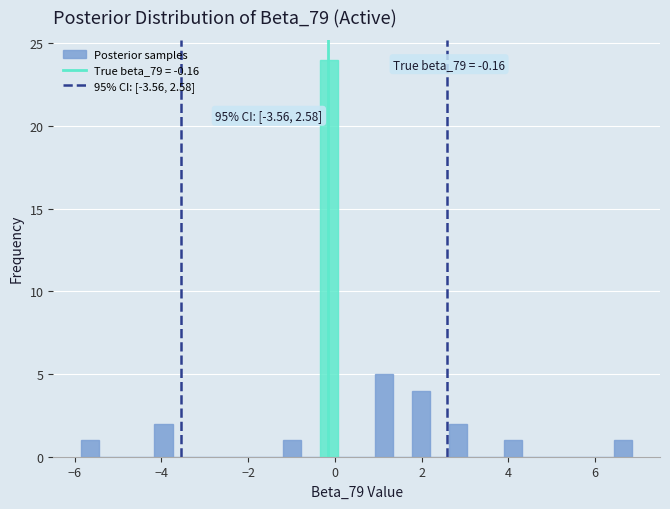

Read against the x-axis, roughly where is the centre of the tallest bar?

-0.2